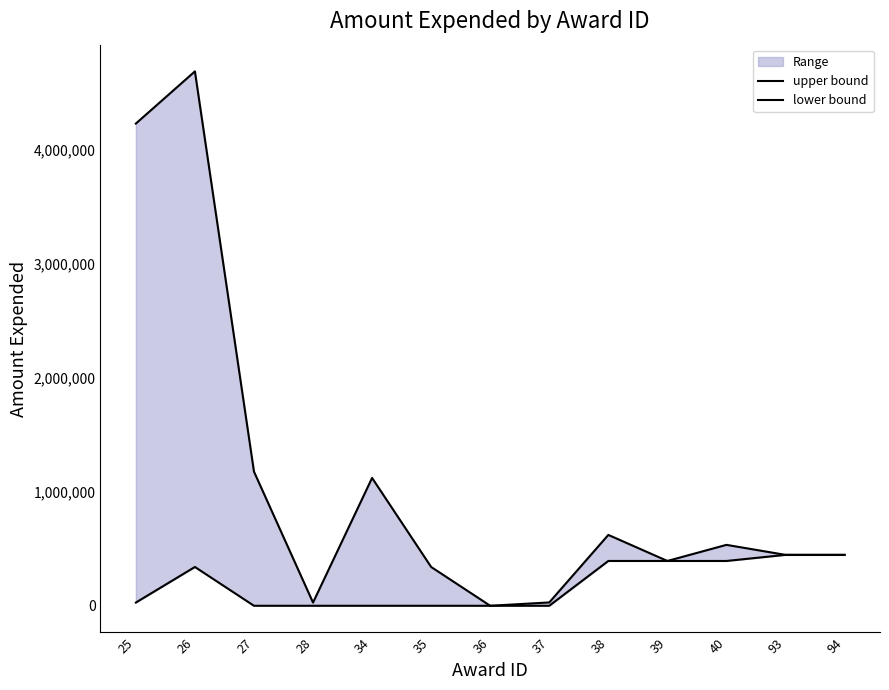

What value does the upper bound series have at 26?

4683417